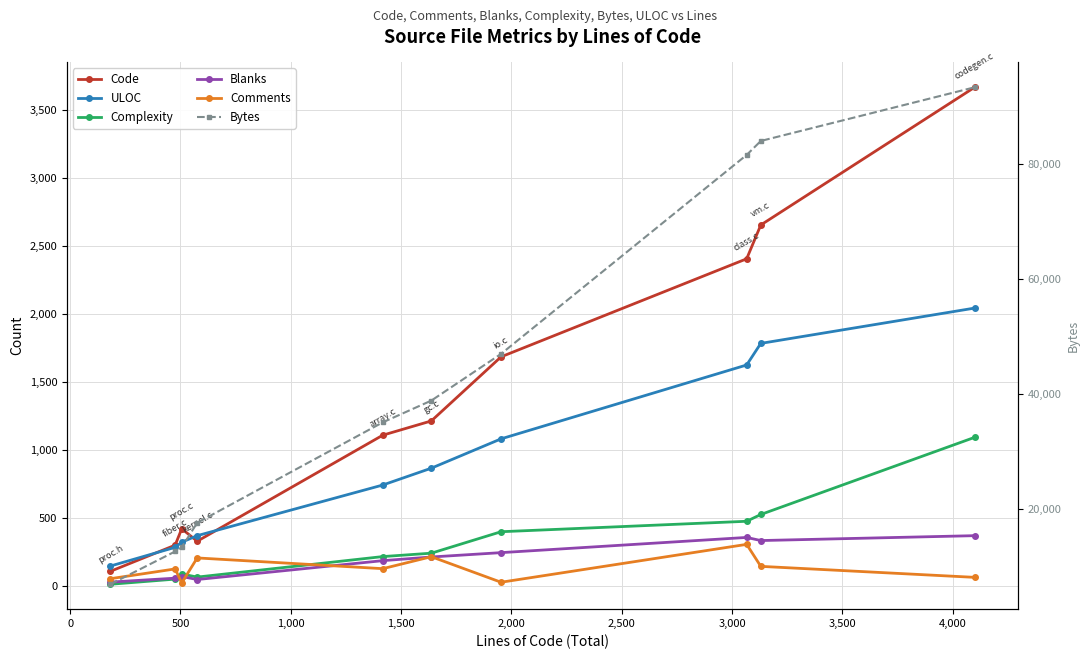

Where is the first local maximum for Code?

500